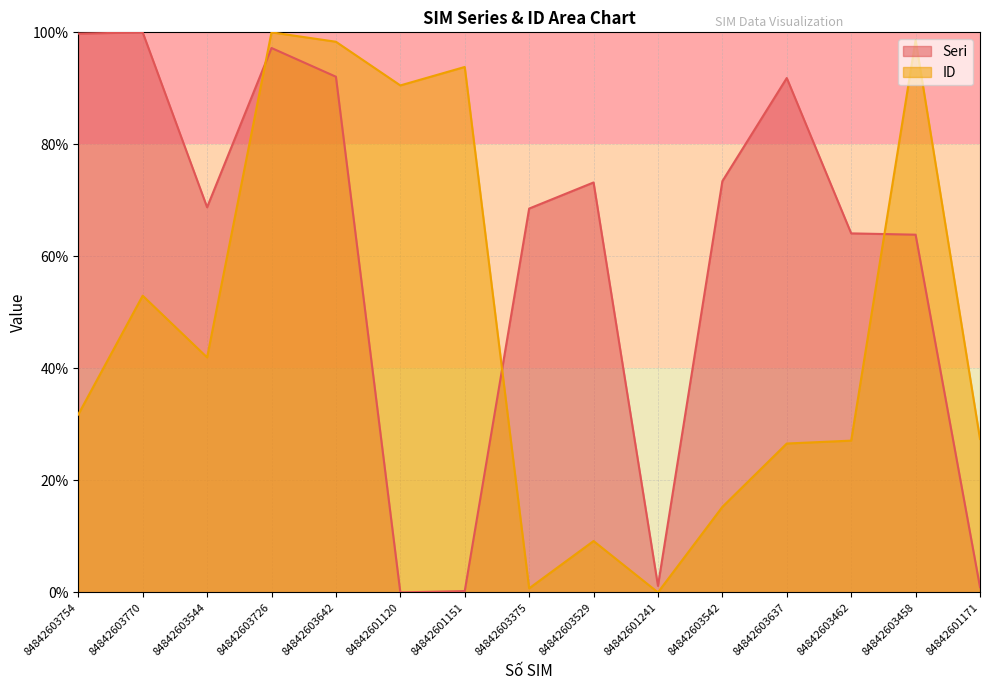

How many lines are shown in the chart?

2